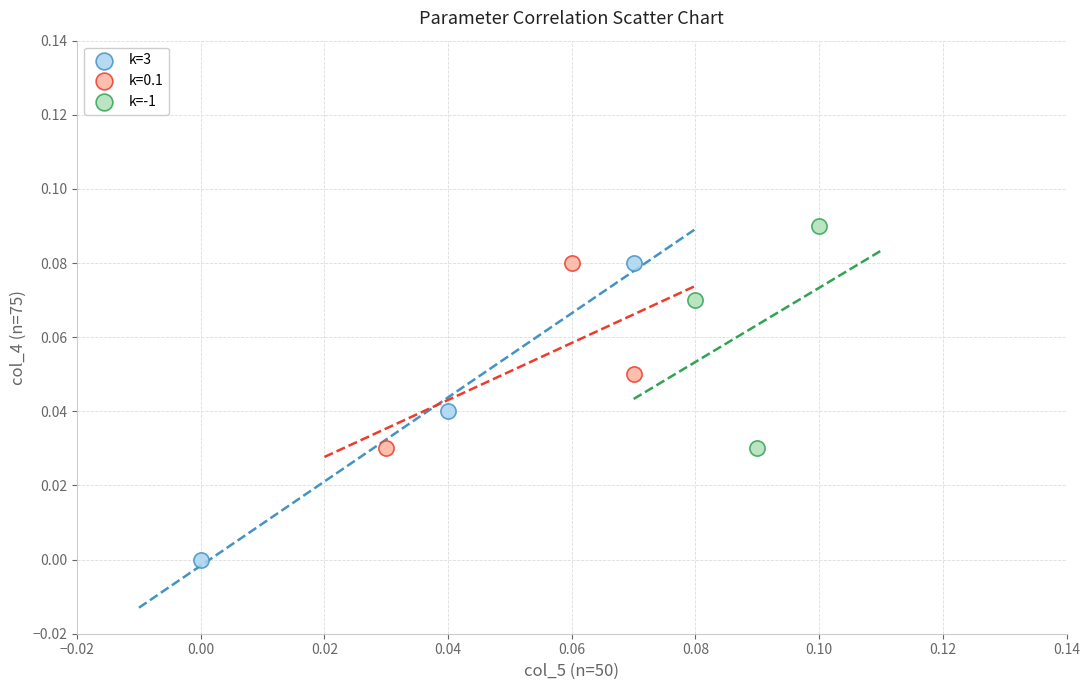

Which series contains the lowest Y value?

k=3